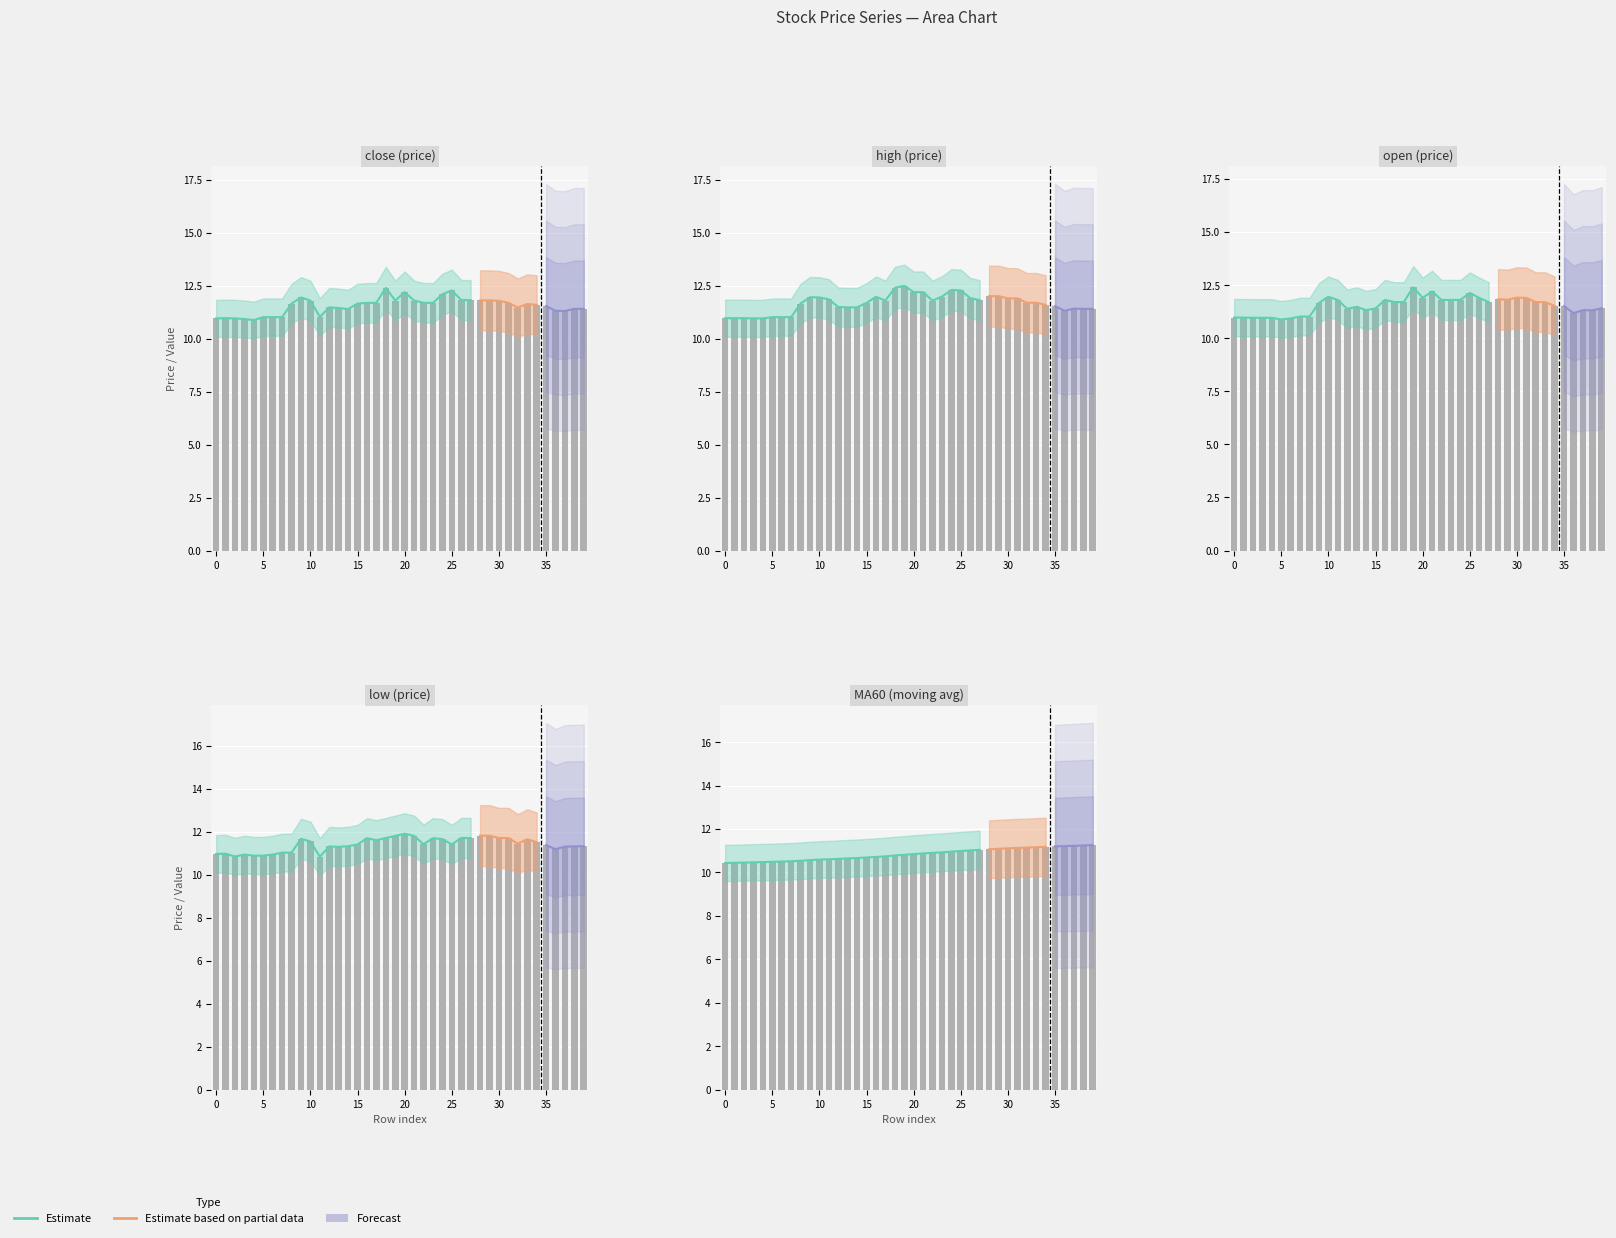

Rank the series by their maximum value, from highest to lowest.

high, close, open, low, MA60